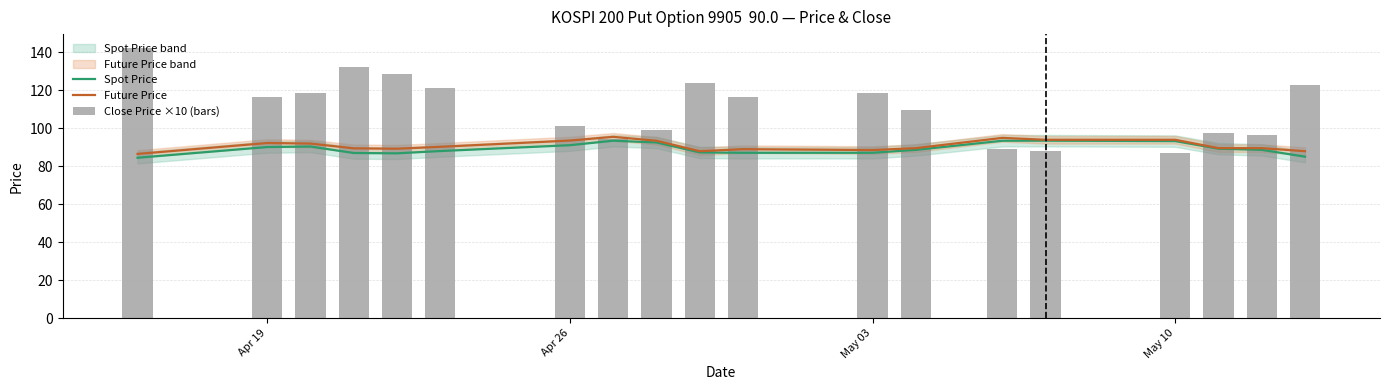

The Spot Price series shows 87.2 at May 03. True or false?

True